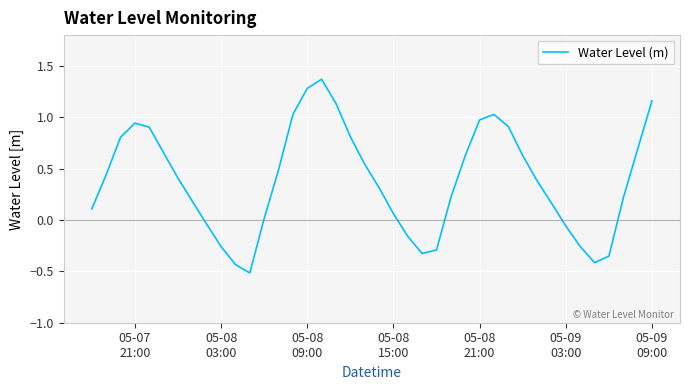

What is the difference between the maximum and minimum values?

1.9